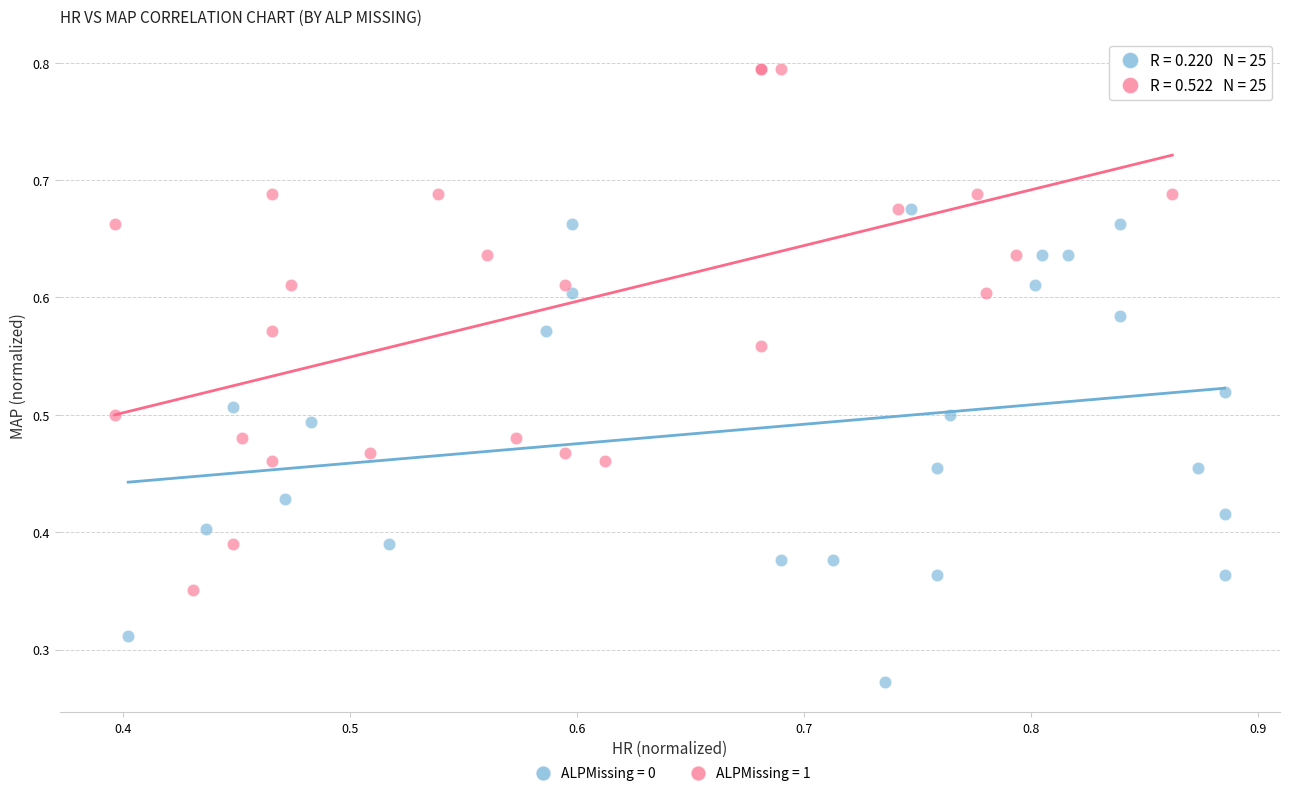

Which series contains the lowest Y value?

ALPMissing = 0